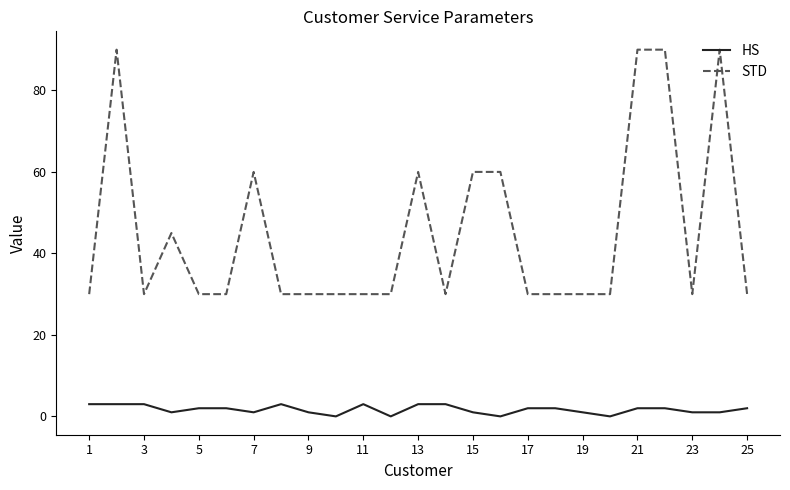

What is the difference between the maximum and minimum values in the STD series?

60